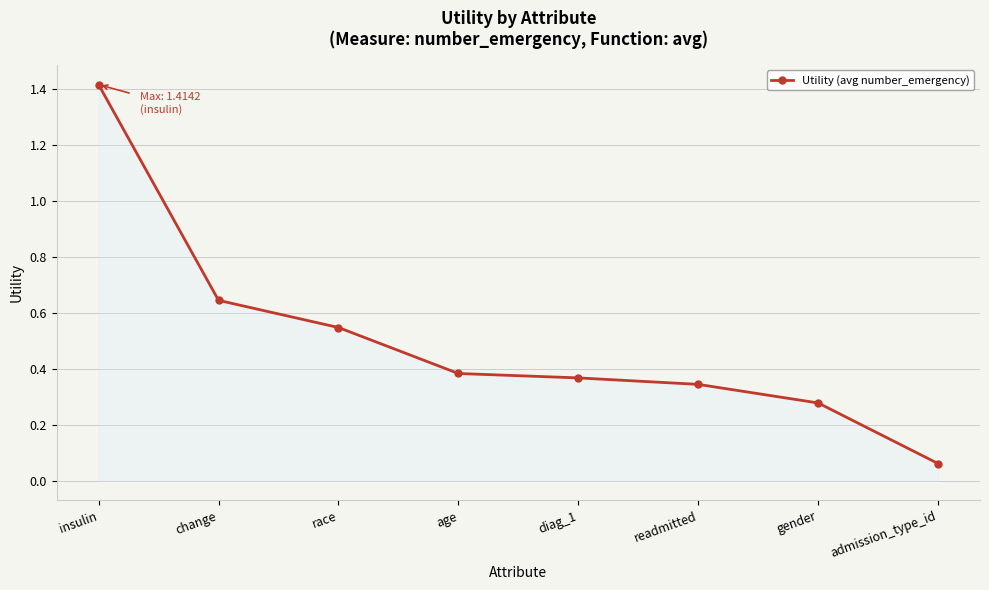

What is the maximum value shown in the chart?

1.4